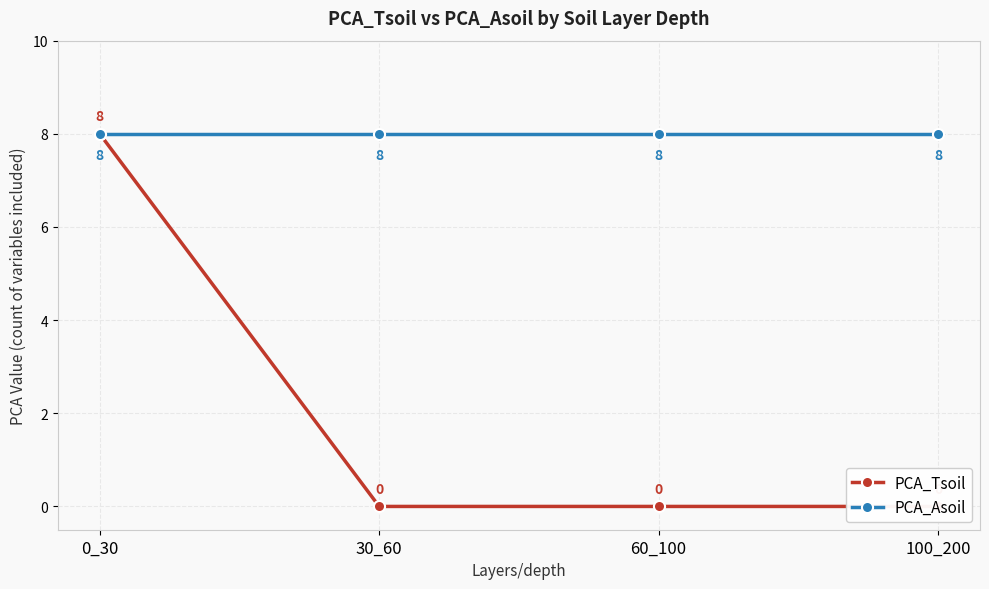

True or false: PCA_Tsoil has more than 2 points higher than both neighbors.

False